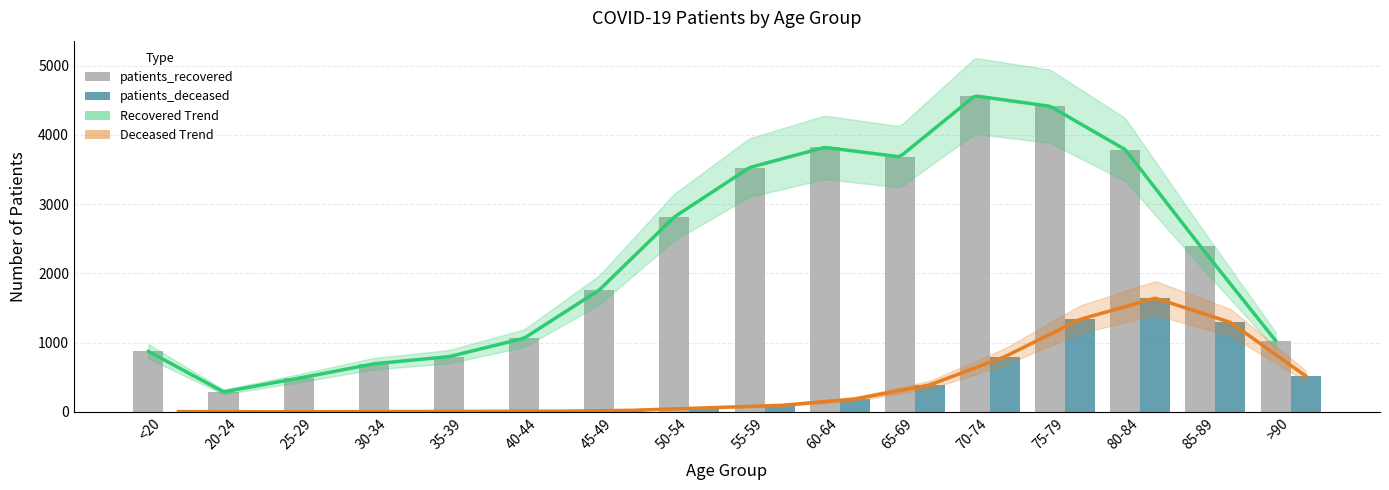

How many data points in patients_recovered are less than 2391?

8